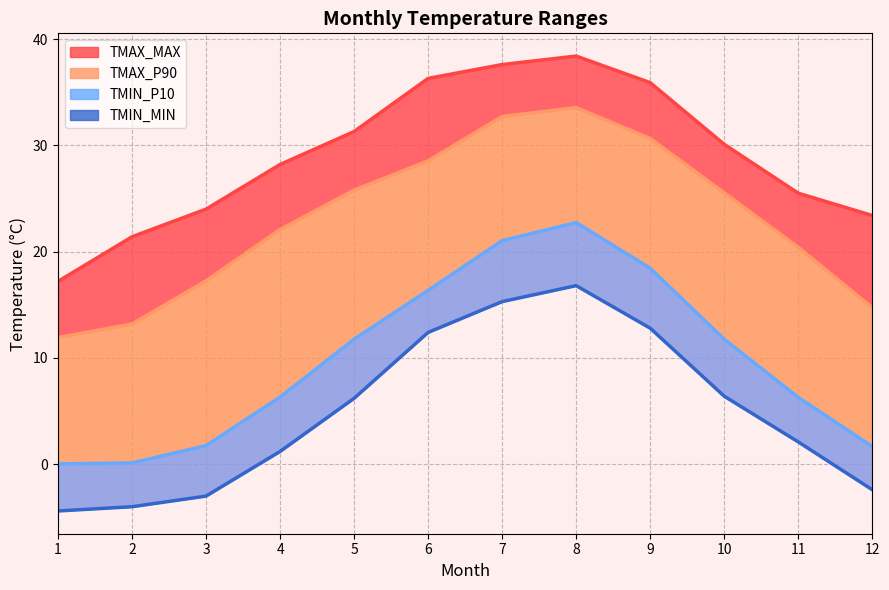

True or false: TMAX_MAX and TMAX_P90 intersect in this chart.

False